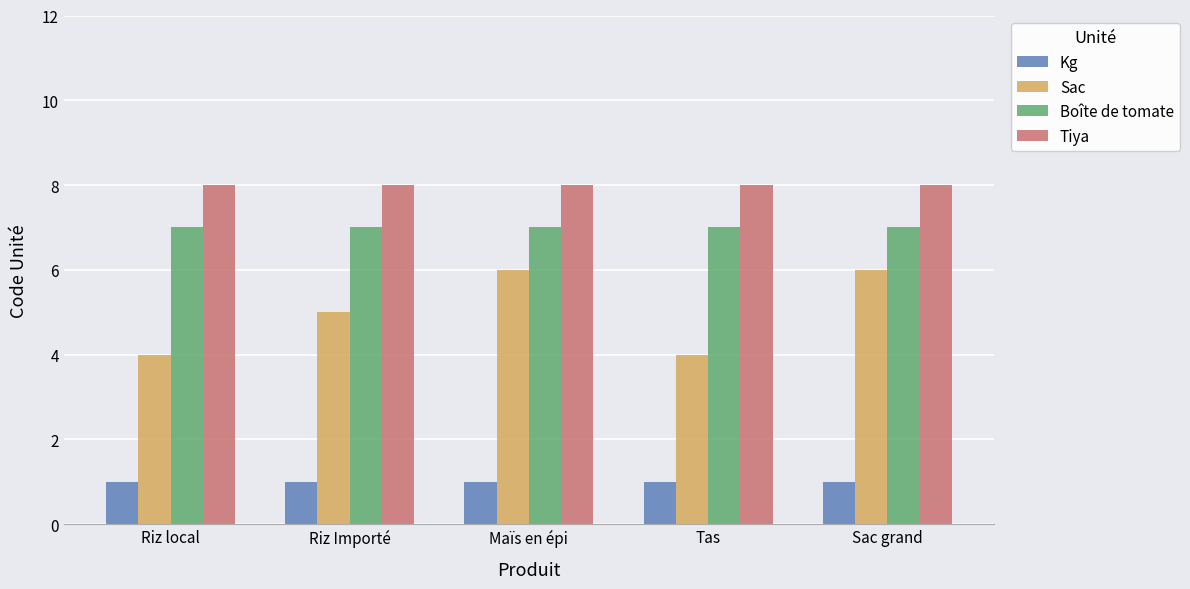

How many bars are there in each group?

4